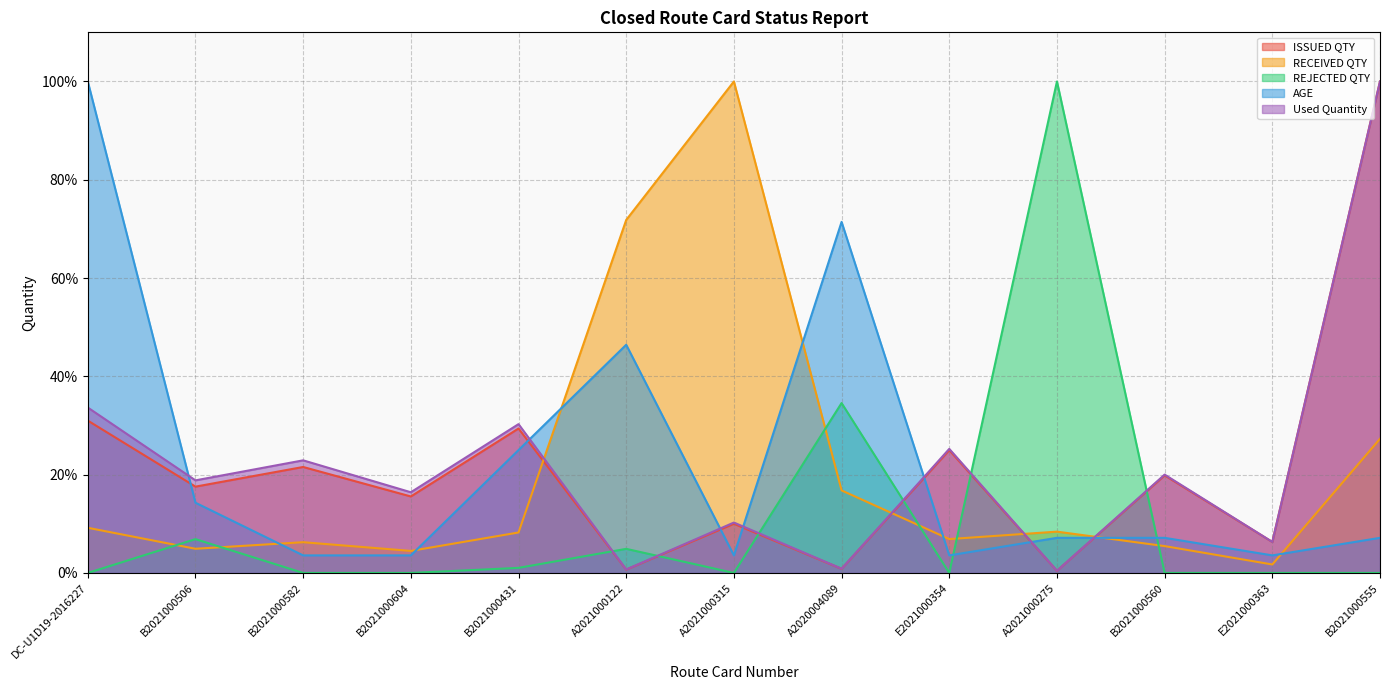

How many values in the REJECTED QTY series exceed 0?

5